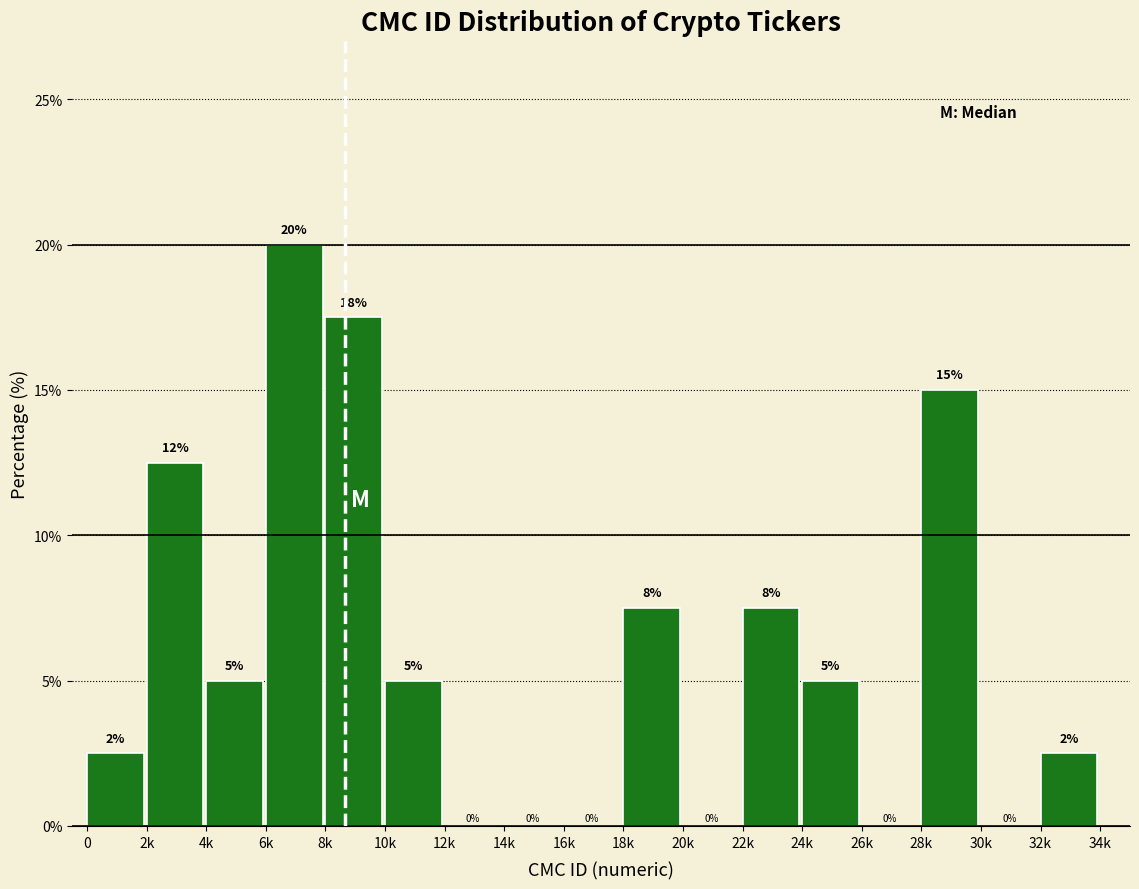

Which has a higher value, 24k or 26k?

24k